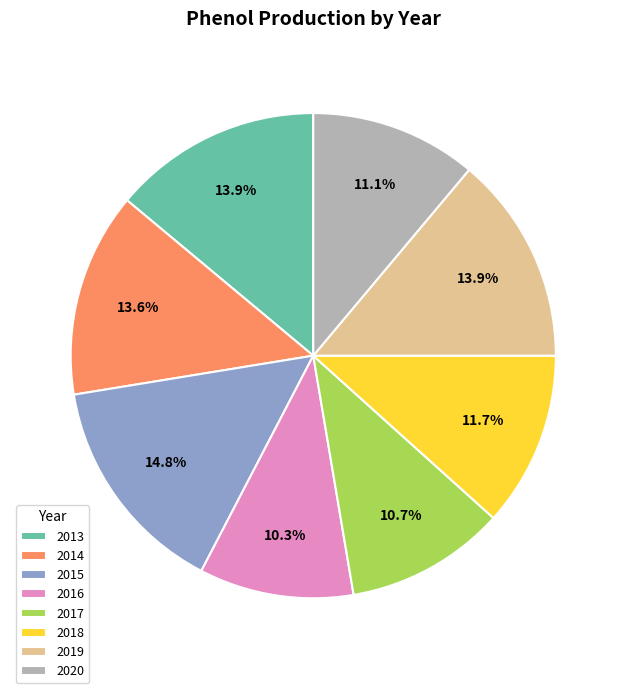

Which slice is the largest?

2015